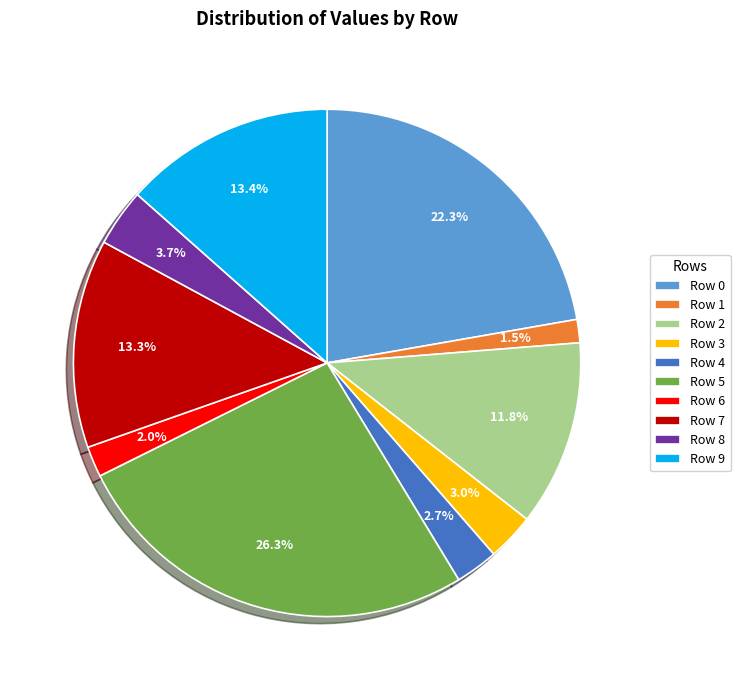

What percentage is NOT represented by Row 7?

86.7%